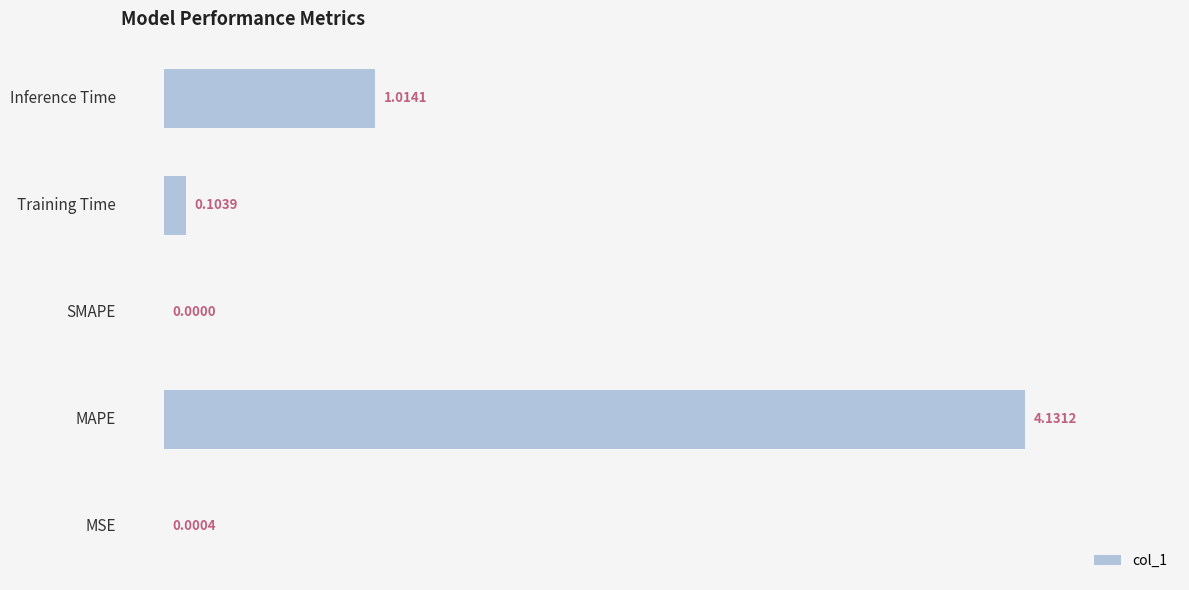

Between MAPE and Inference Time, which is larger?

MAPE